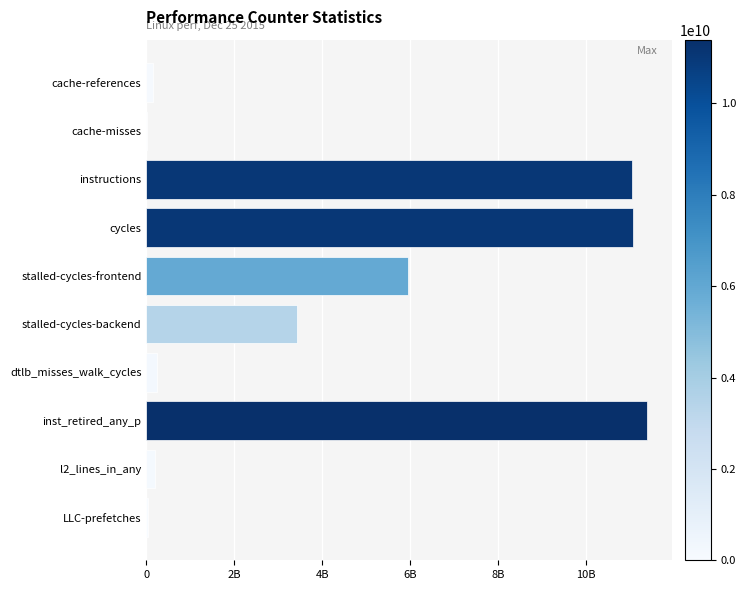

Are the bars horizontal?

Yes